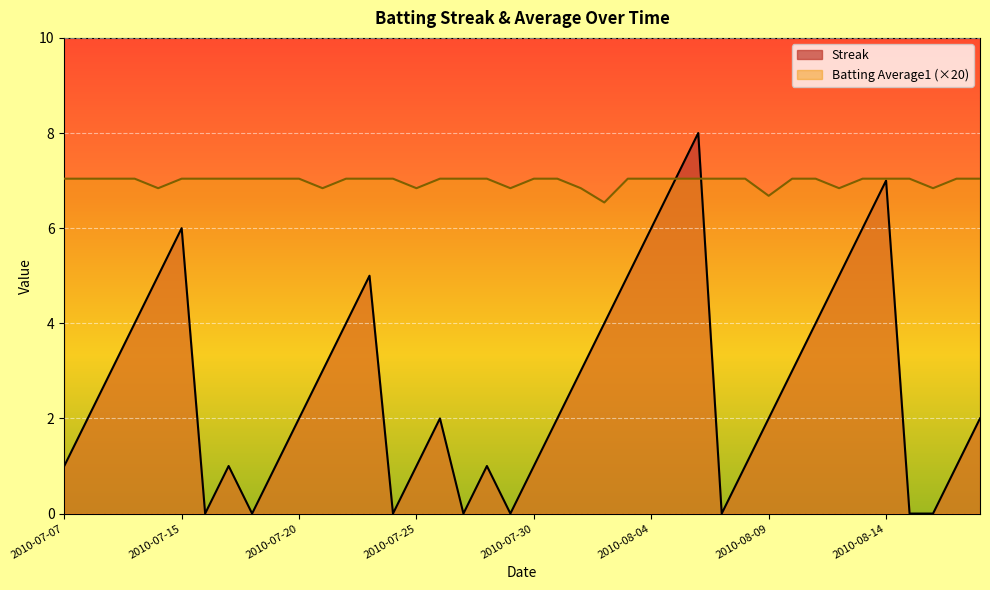

Rank the series at 2010-08-05 from lowest to highest value.

Streak, Batting Average1